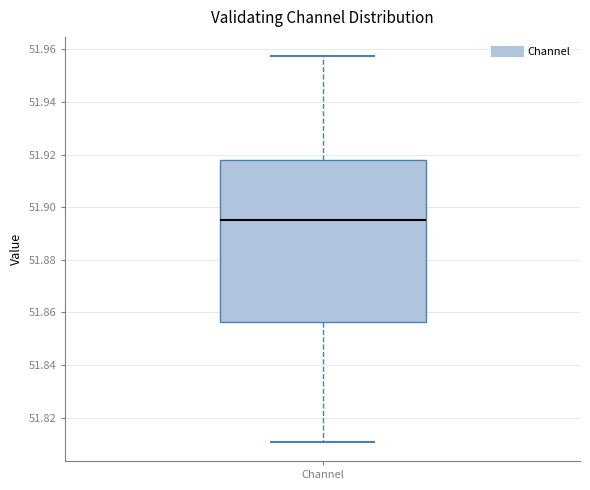

Transcribe this box plot: give where the median line is, the range the box spans, and where the two whiskers end, as read against the y-axis. The values are not printed on the chart, so give them approximately, as read against the axis.

median 51.896, box 51.856 to 51.918, whiskers 51.810 to 51.958